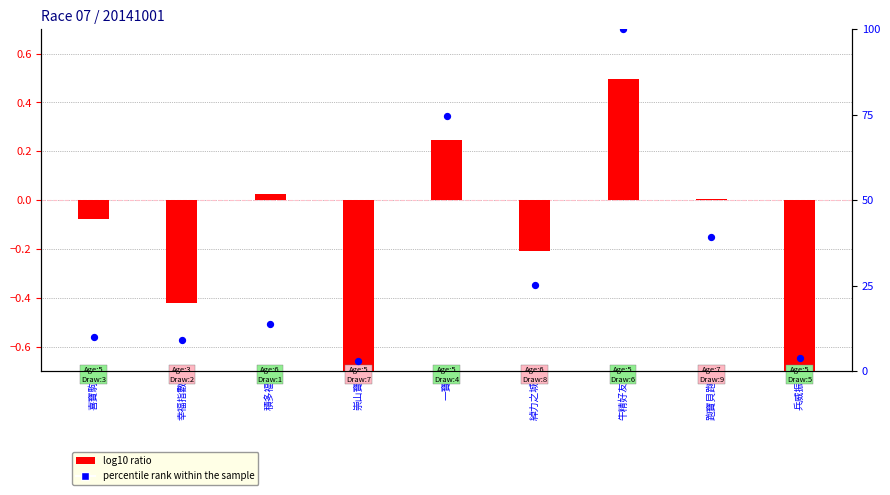

What is the total value across all series at 跑寶貝跑?

39.2